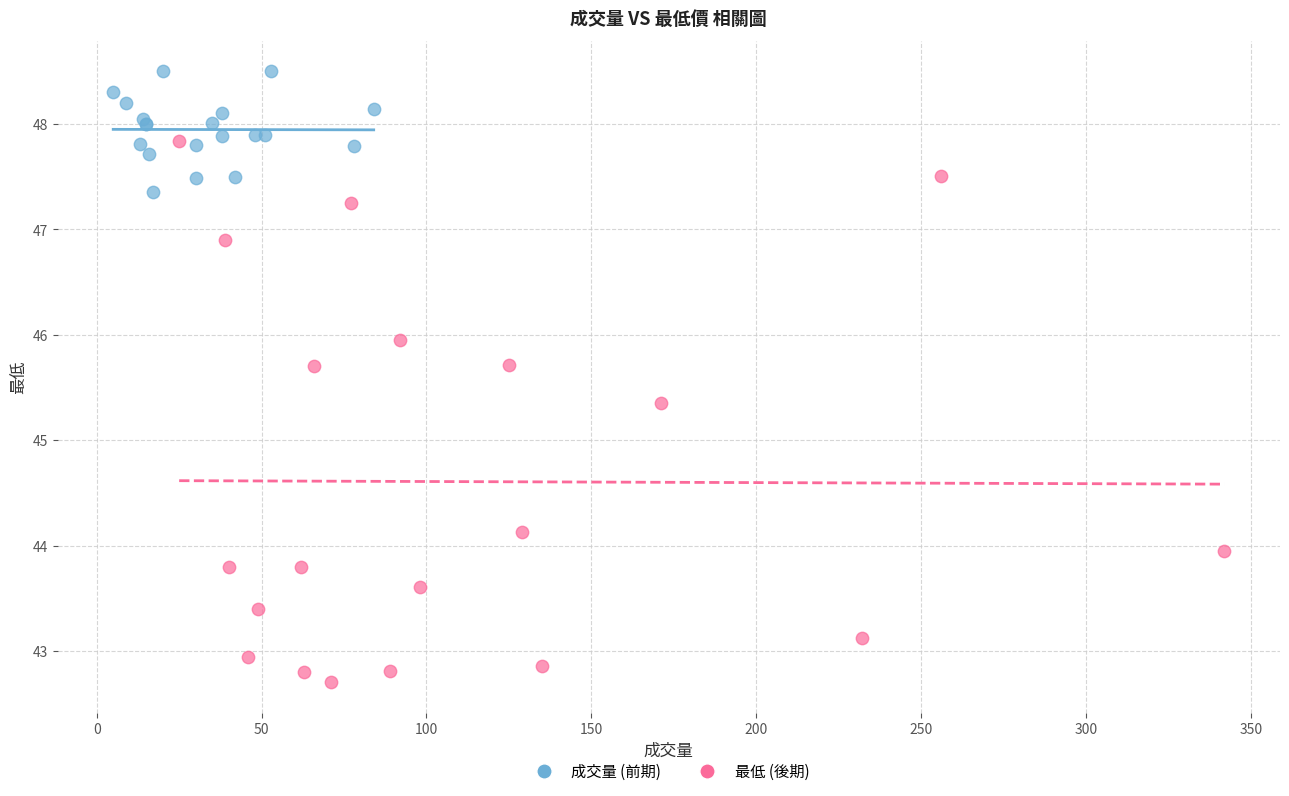

Which series has the largest Y range (max minus min)?

最低 (後期)